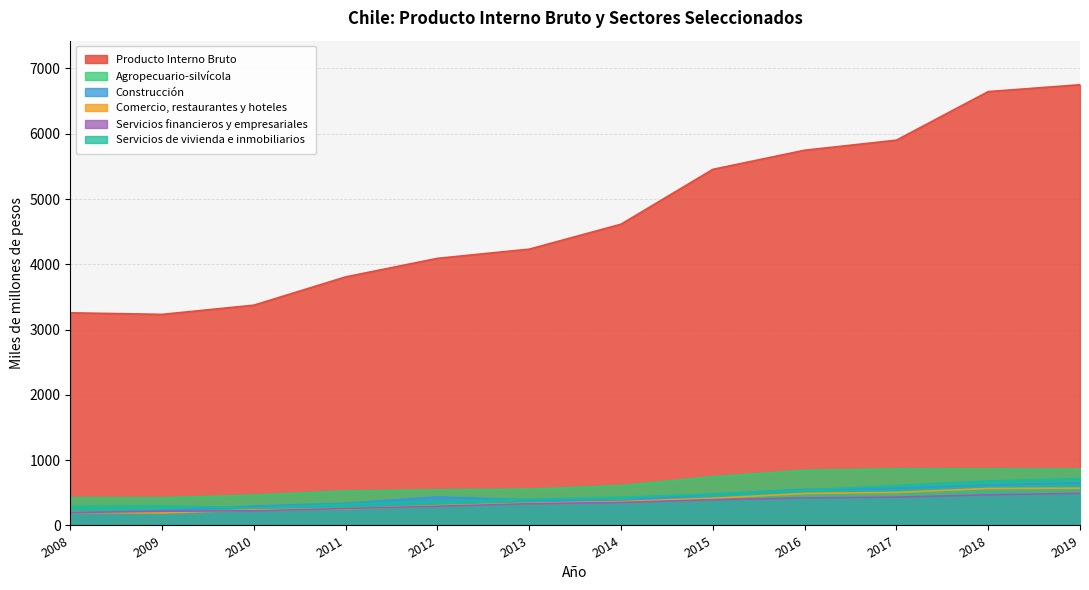

What is the sum of the Servicios de vivienda e inmobiliarios values at 2016 and 2017?

1153